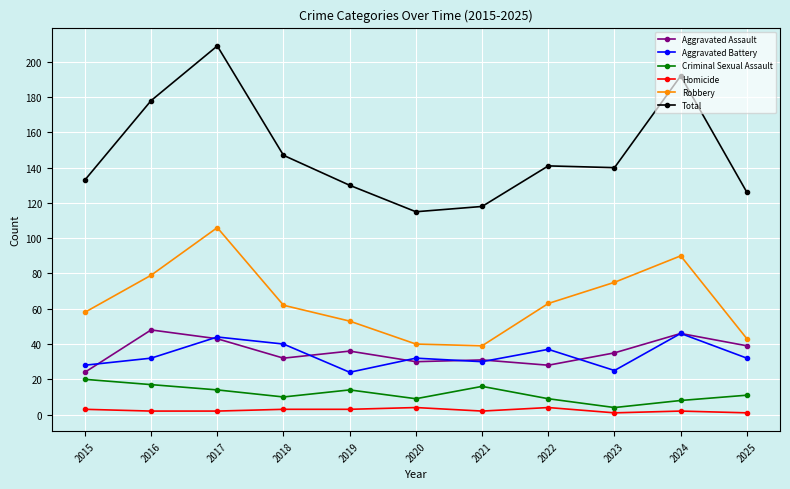

Which series has the largest range (max minus min)?

Total